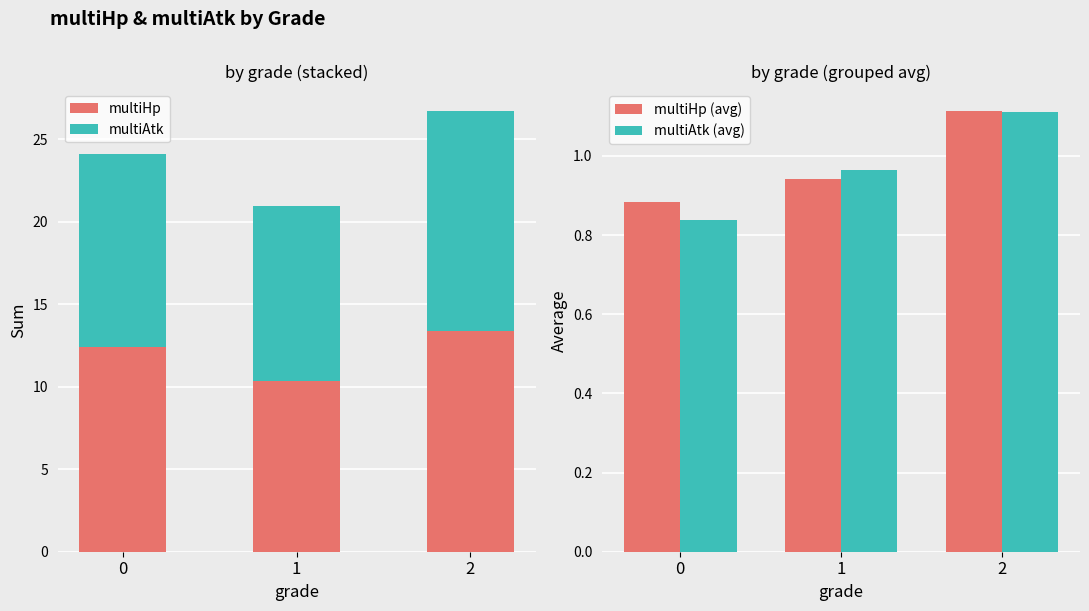

What is the sum of the multiAtk values at 1 and 0?

22.3